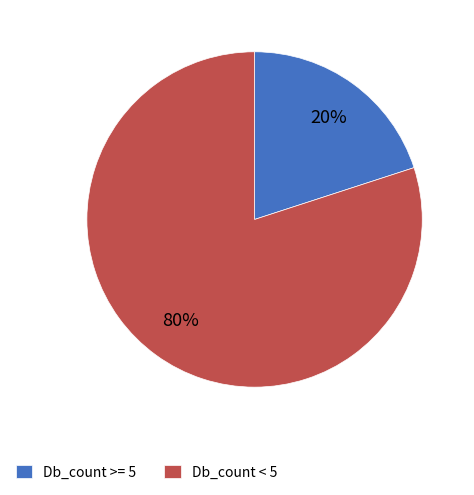

True or false: Db_count >= 5 accounts for 33% of the total.

False